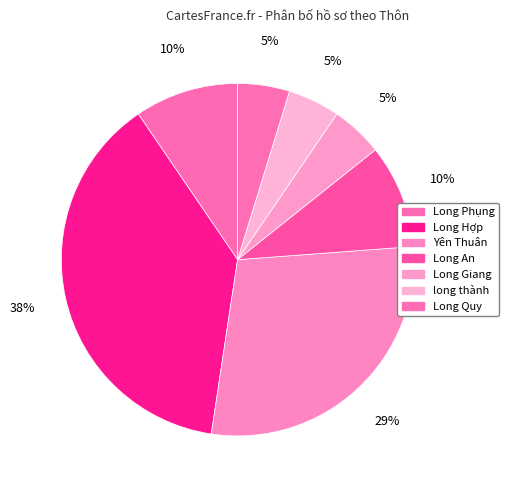

To the nearest percent, what is the average slice percentage?

14%